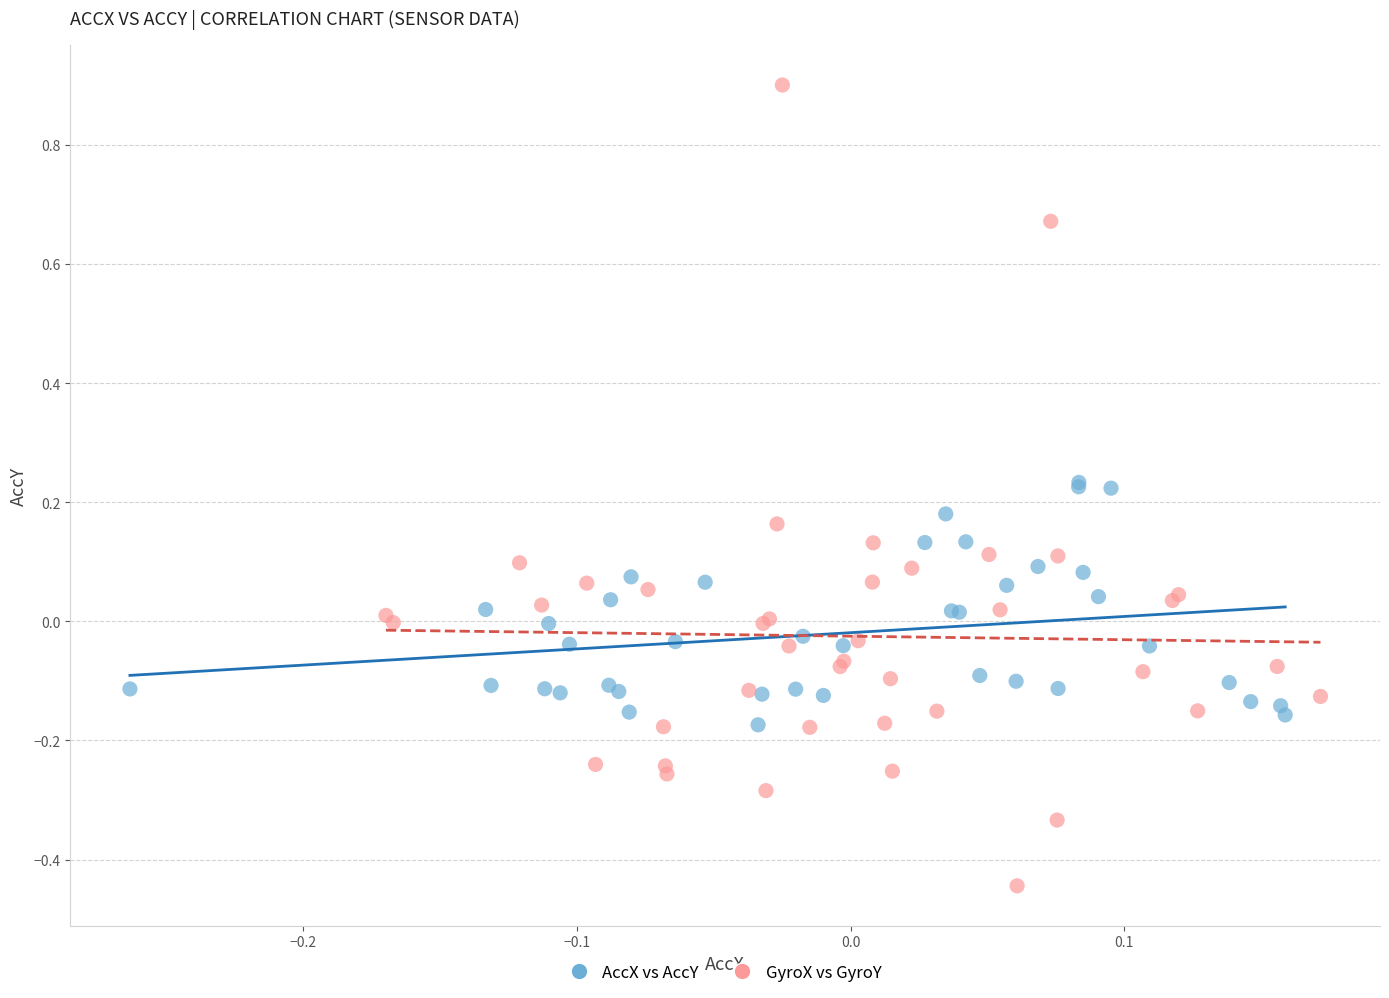

Which series has the widest spread of Y values?

GyroX vs GyroY